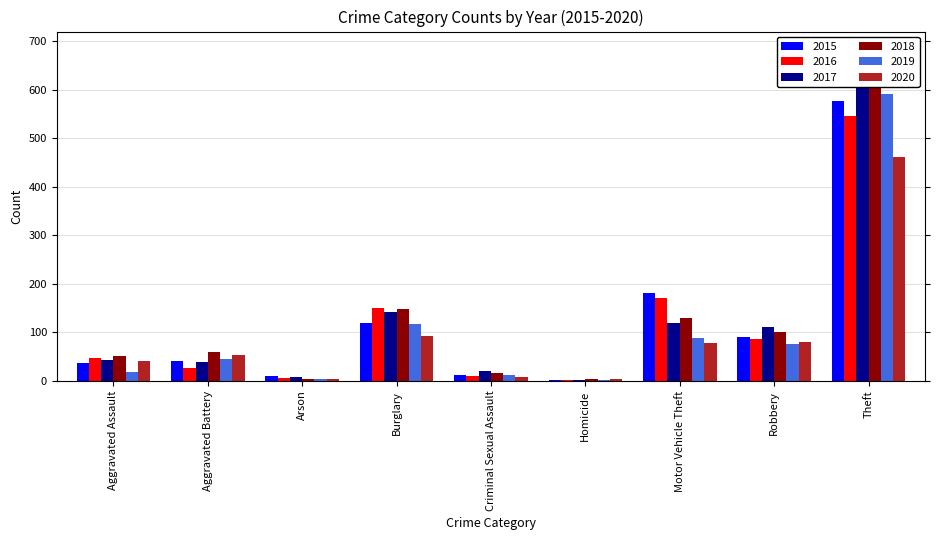

At how many categories does at least one series exceed 25?

6